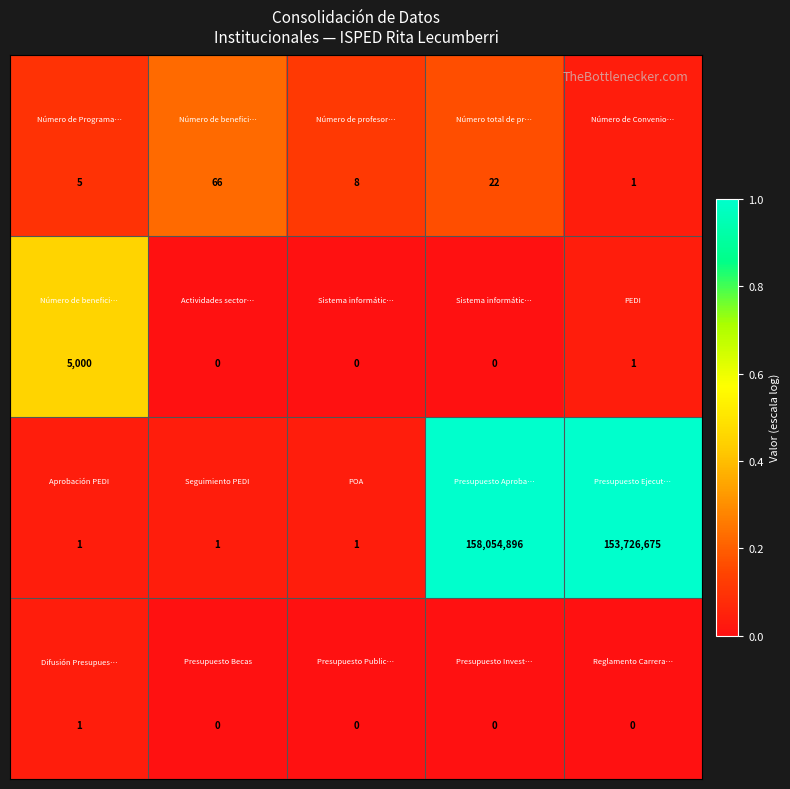

What is the maximum value shown in the chart?

158054896